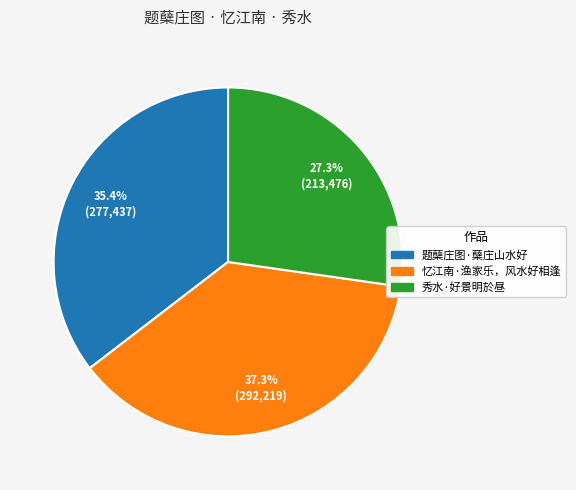

How much of the chart is everything except 忆江南·渔家乐，风水好相逢?

62.7%